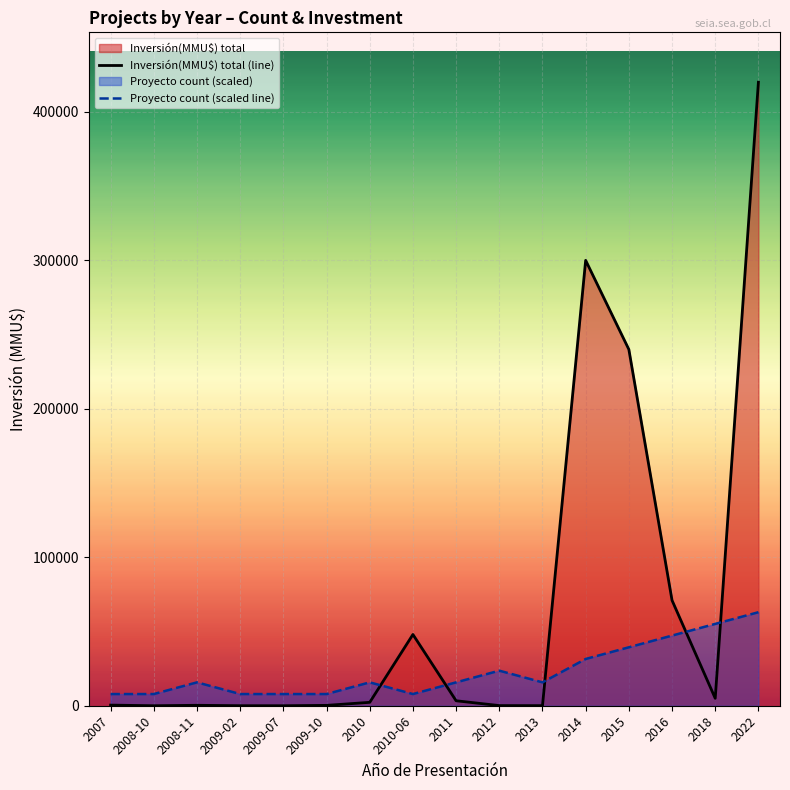

At which label does Inversión(MMU$) total (line) reach its peak?

2022